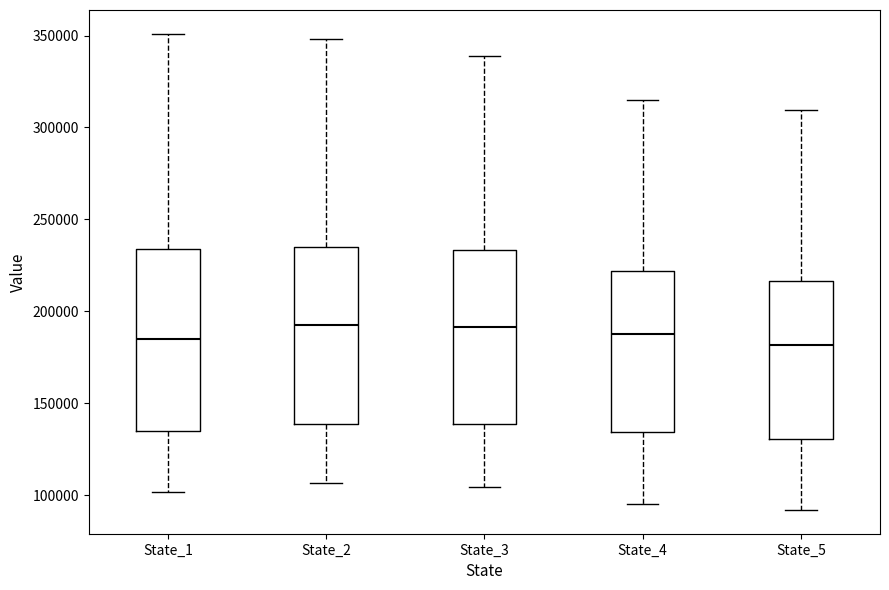

Where is the upper edge of the box for State_3 on the y-axis? The values are not printed on the chart, so give them approximately, as read against the axis.

235000